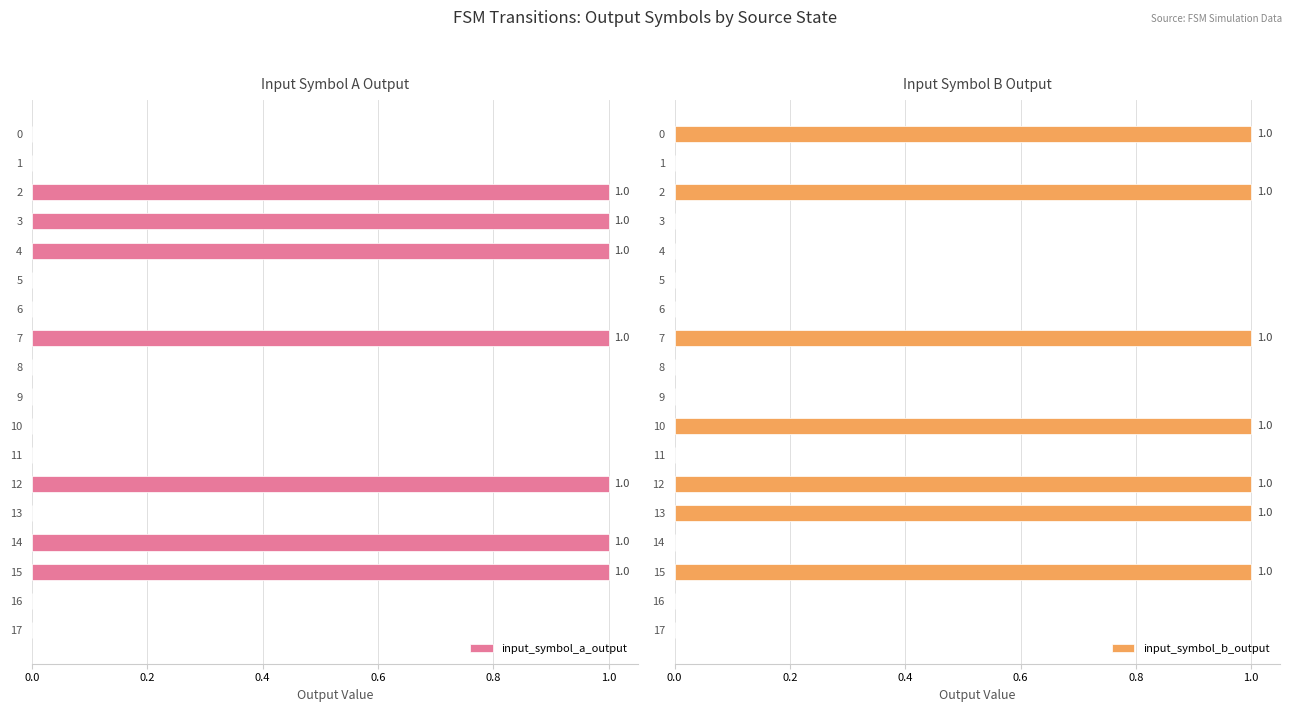

What is the sum of all input_symbol_a_output values?

7